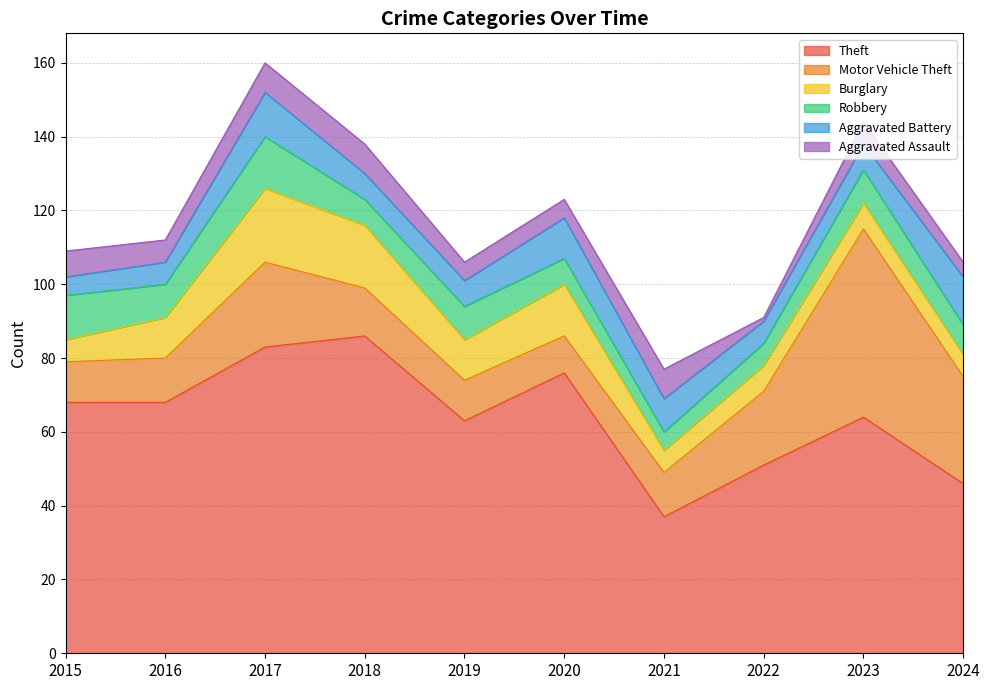

What is the smallest value displayed?

1